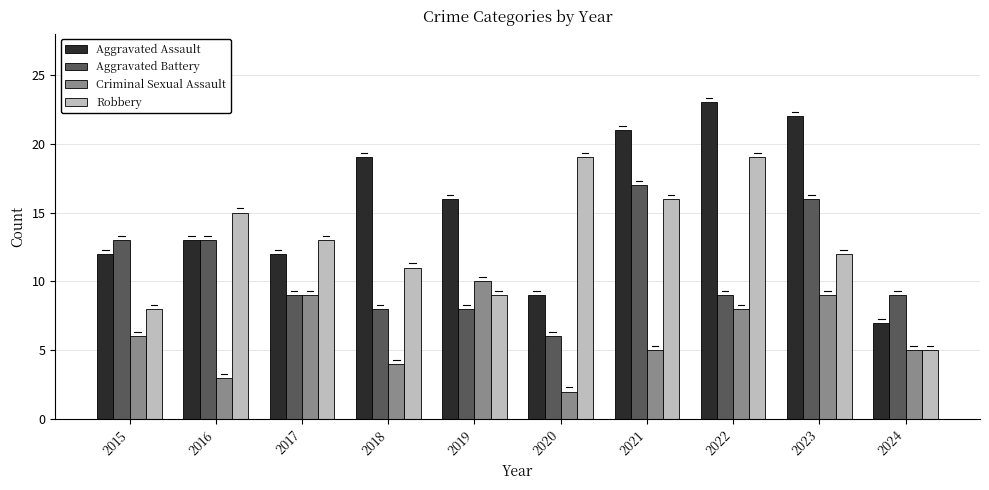

The Aggravated Battery series shows 5 at 2016. True or false?

False